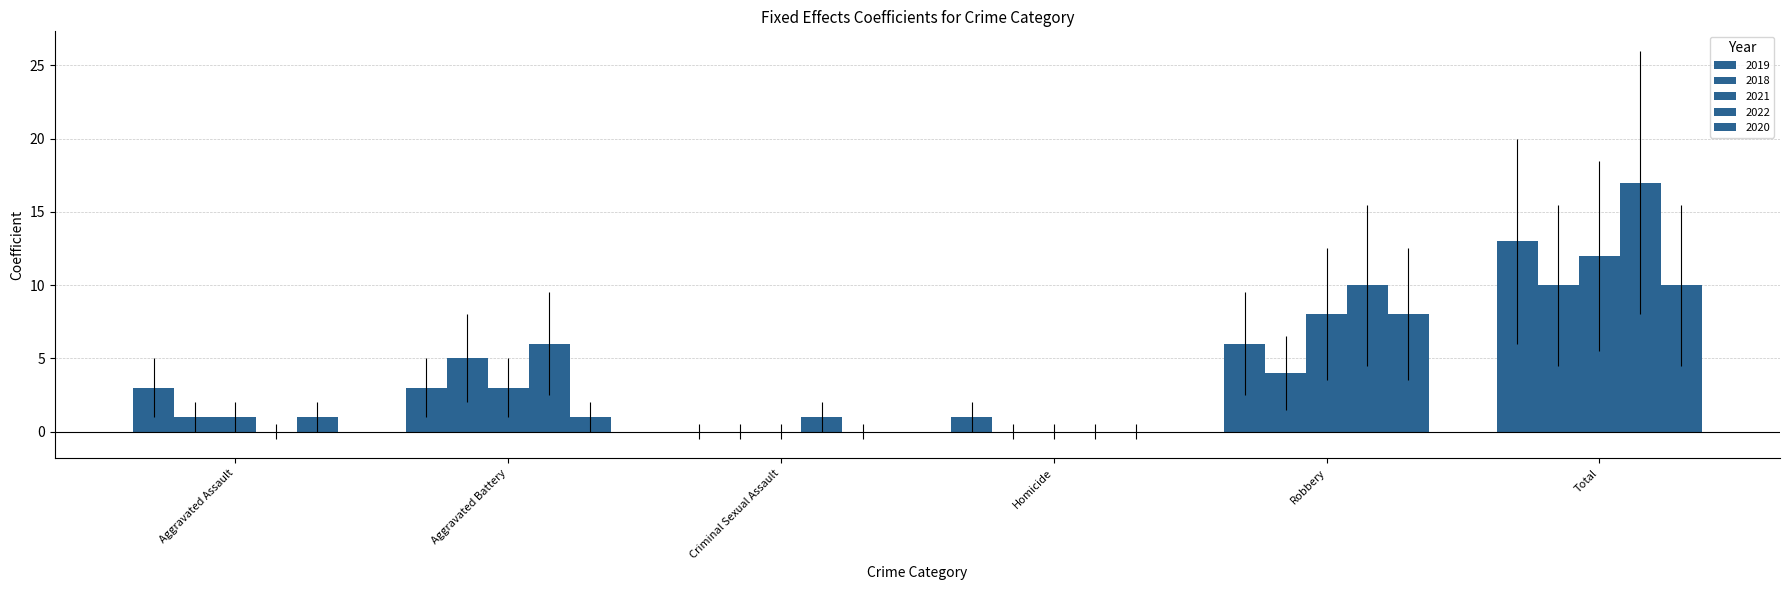

How many groups of bars are there?

6